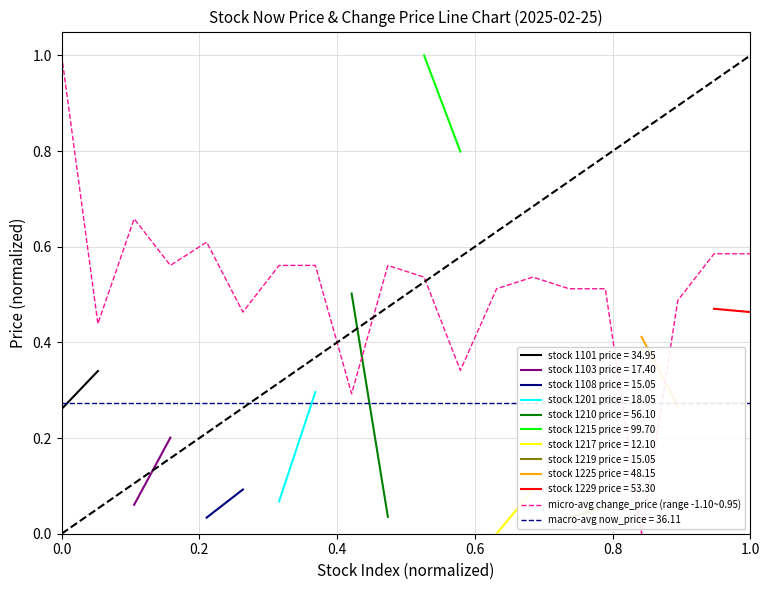

The value at 0.0 is 0.5. True or false?

False